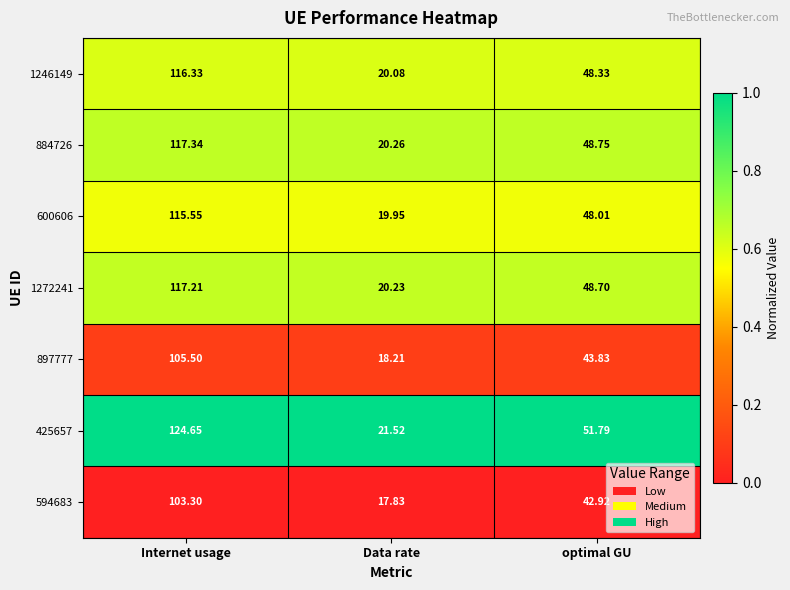

Where is 425657 nearest to the value 73?

optimal GU